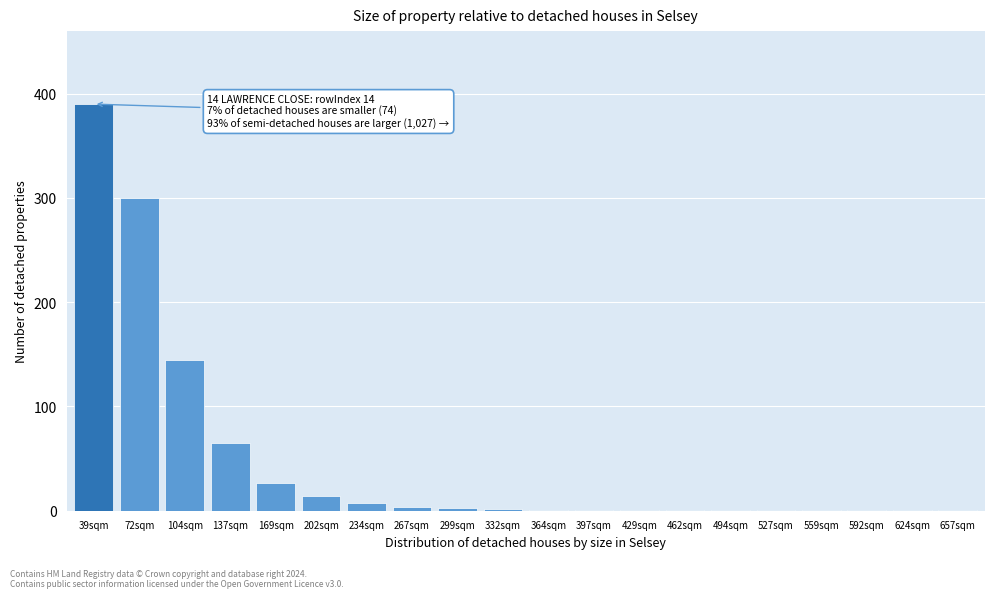

Approximately how many times larger is the value at 104sqm compared to 72sqm?

0.5